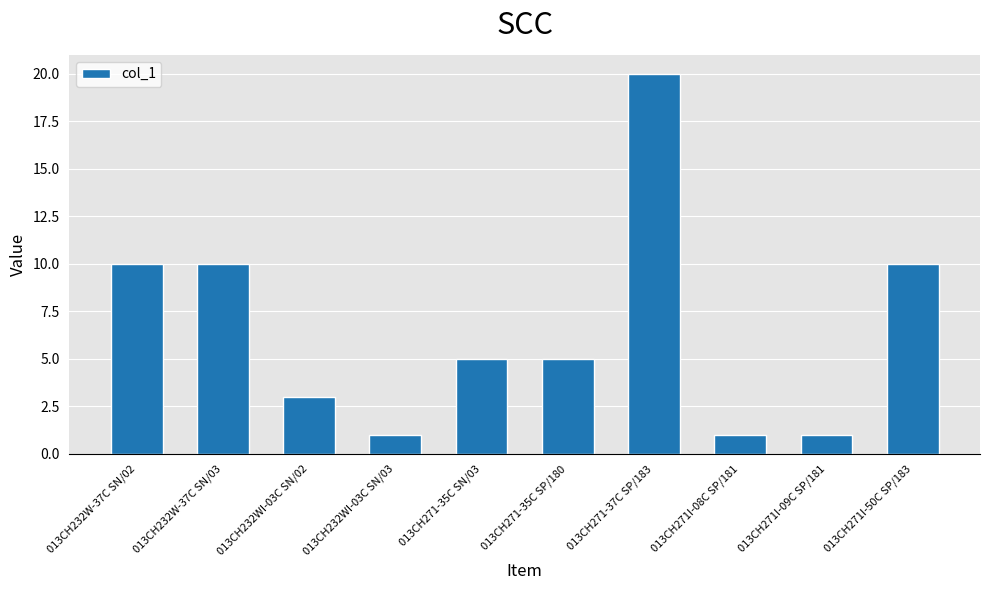

Is it true that the value at 013CH271I-08C SP/181 is 2?

False